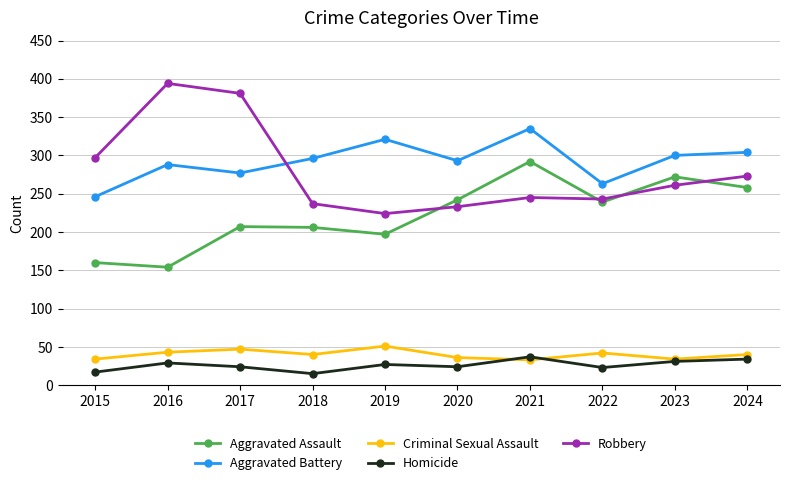

How many series are shown in this chart?

5